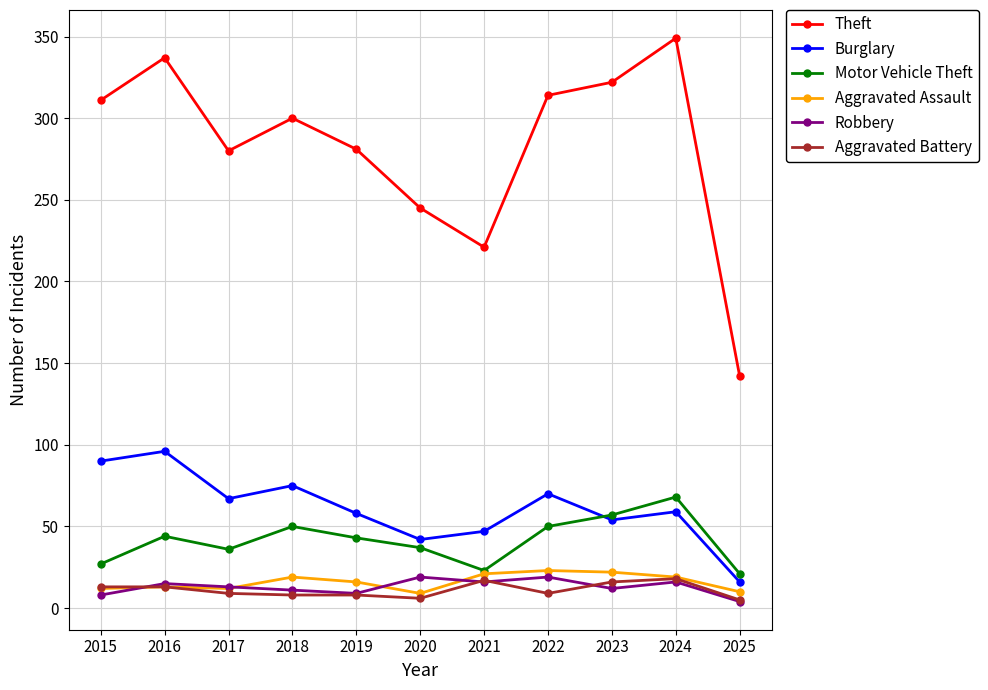

What is the value of the Aggravated Assault point at the 9th from the left?

22